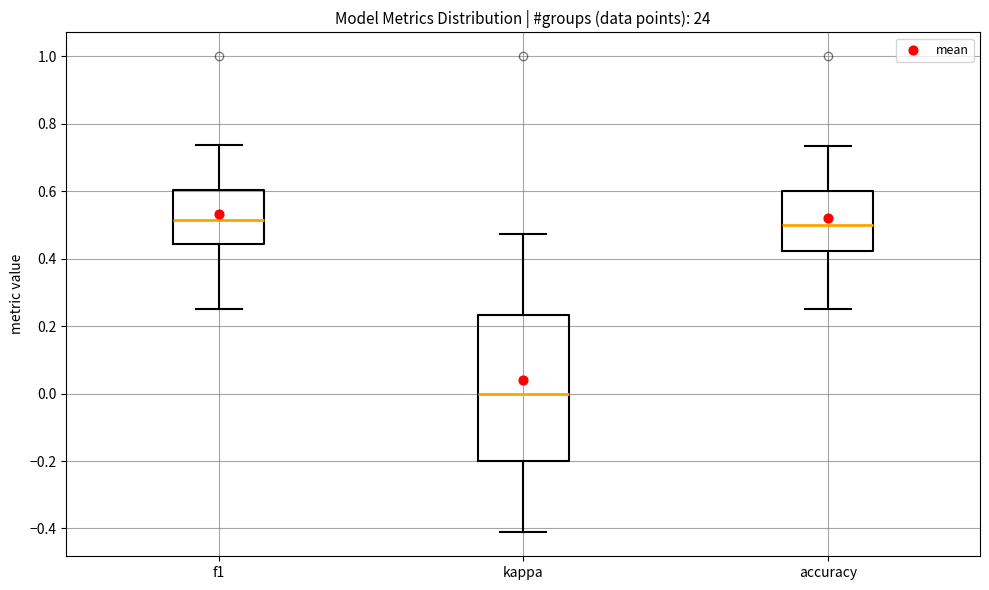

Reading left to right, read every box against the y-axis: the position of its median line, the range the box covers, and the ends of its whiskers. The values are not printed on the chart, so give them approximately, as read against the axis.

f1: median 0.52, box 0.44 to 0.60, whiskers 0.26 to 0.74
kappa: median 0.00, box -0.20 to 0.24, whiskers -0.42 to 0.48
accuracy: median 0.50, box 0.42 to 0.60, whiskers 0.26 to 0.74